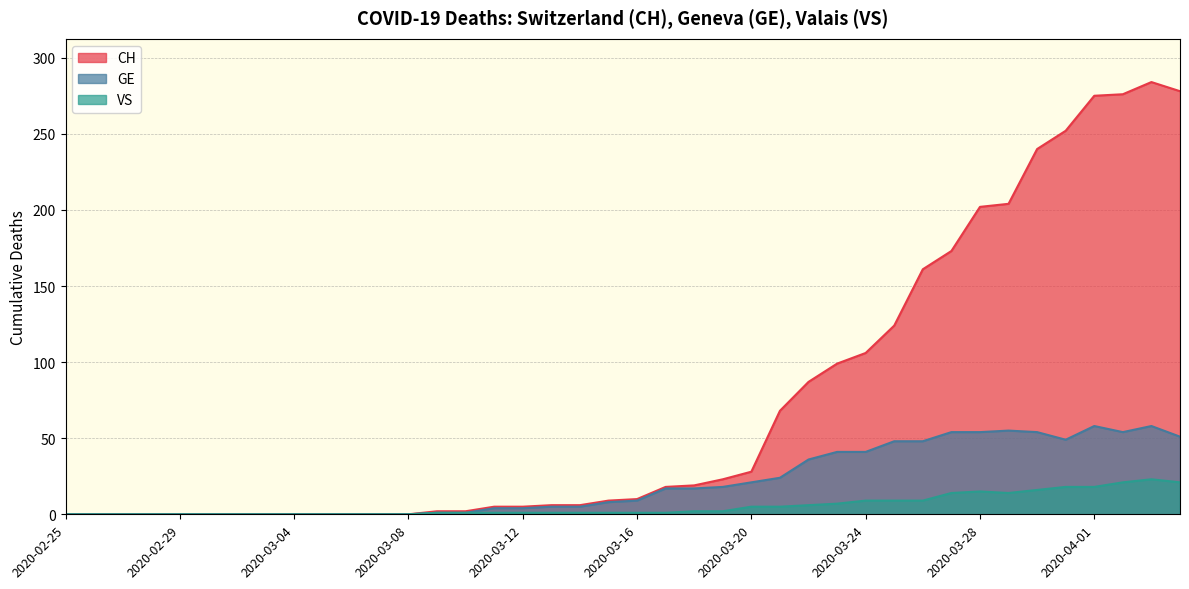

The value of GE at 2020-03-27 is 74. True or false?

False